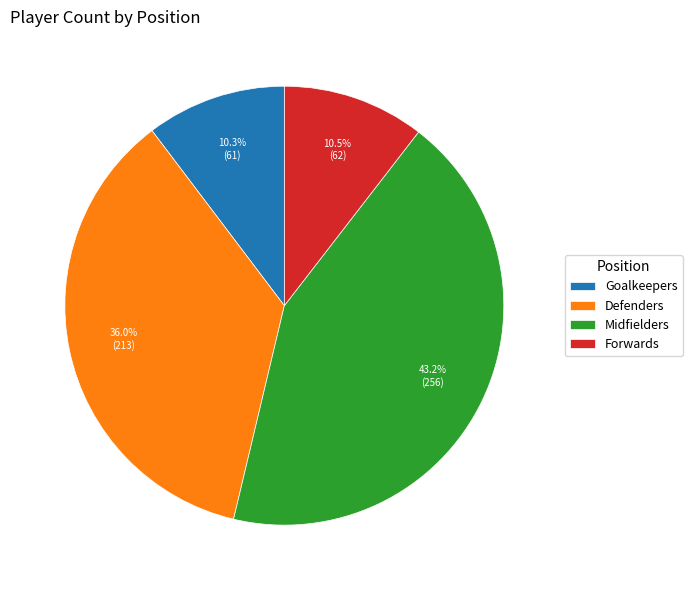

Approximately how many times larger is the value at Goalkeepers compared to Midfielders?

0.2